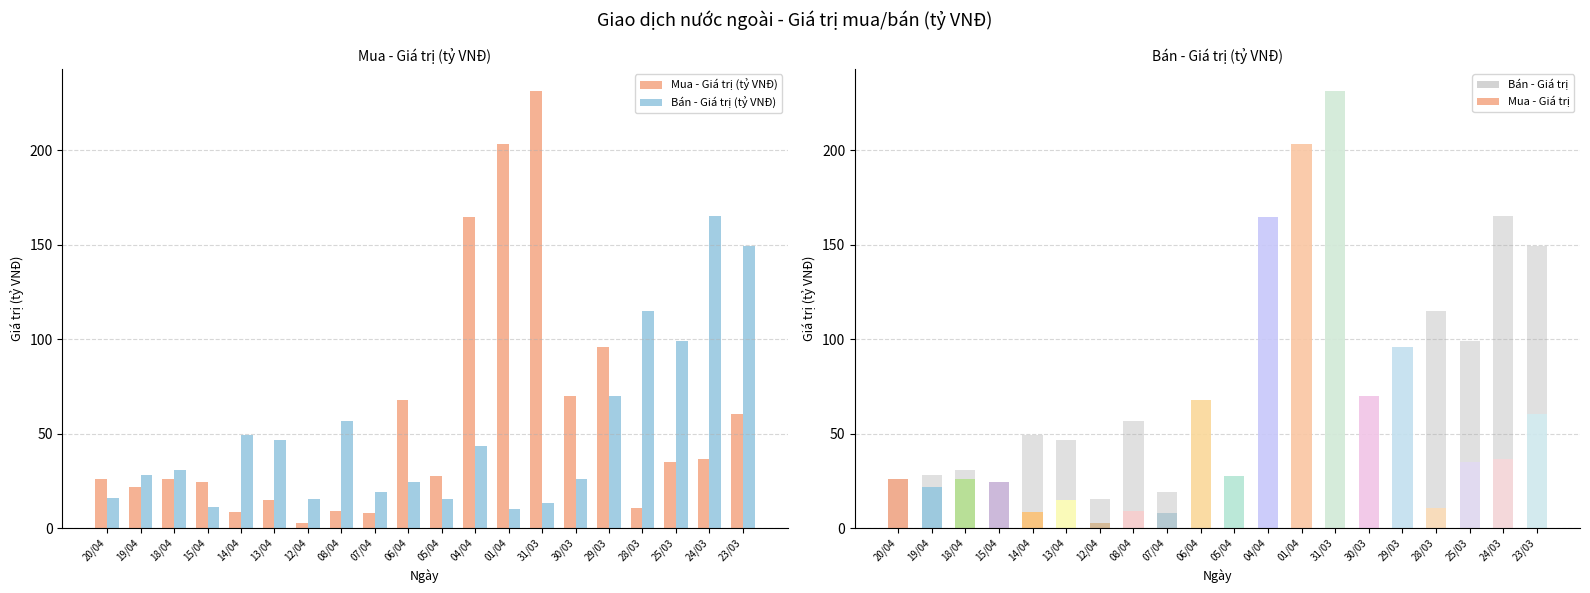

How many bars are there in total?

40